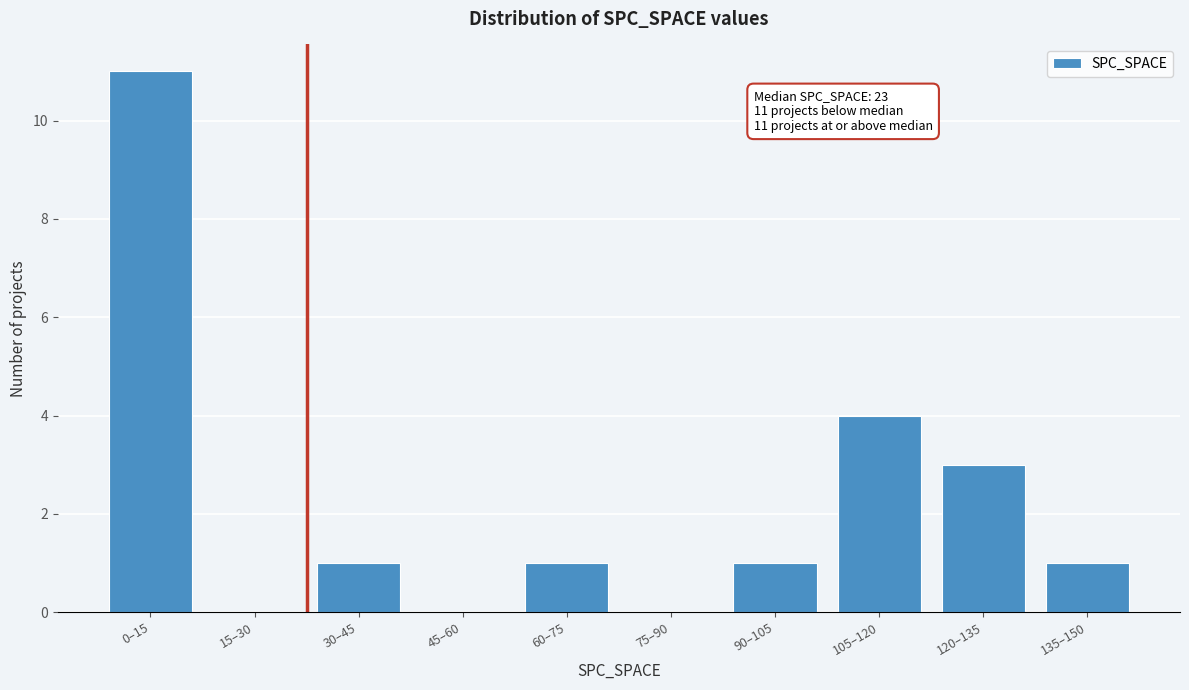

Reading left to right, list all the values displayed in this chart.

0–15=11	15–30=0	30–45=1	45–60=0	60–75=1	75–90=0	90–105=1	105–120=4	120–135=3	135–150=1